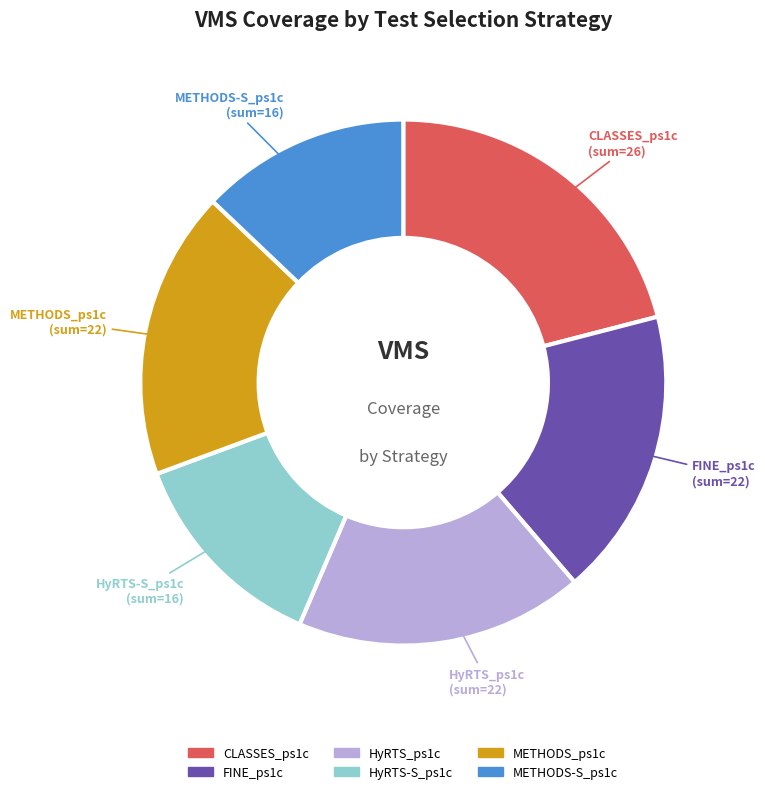

Between METHODS-S_ps1c and FINE_ps1c, which is larger?

FINE_ps1c